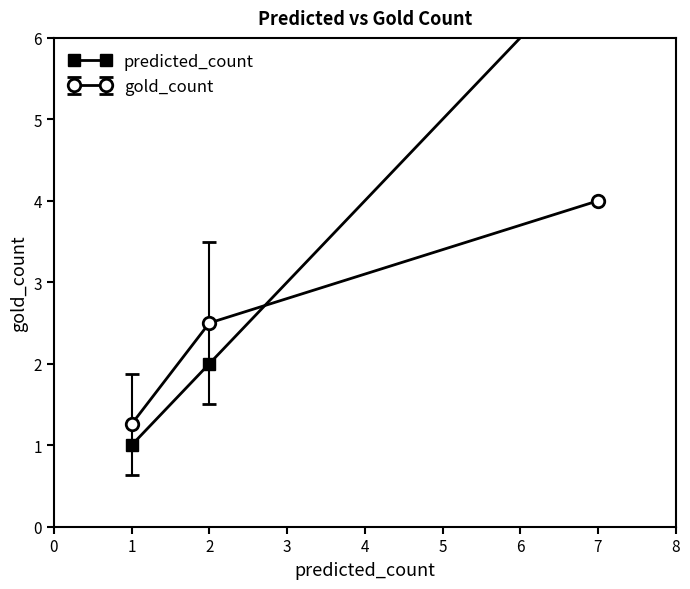

What is the minimum value for gold_count?

1.3